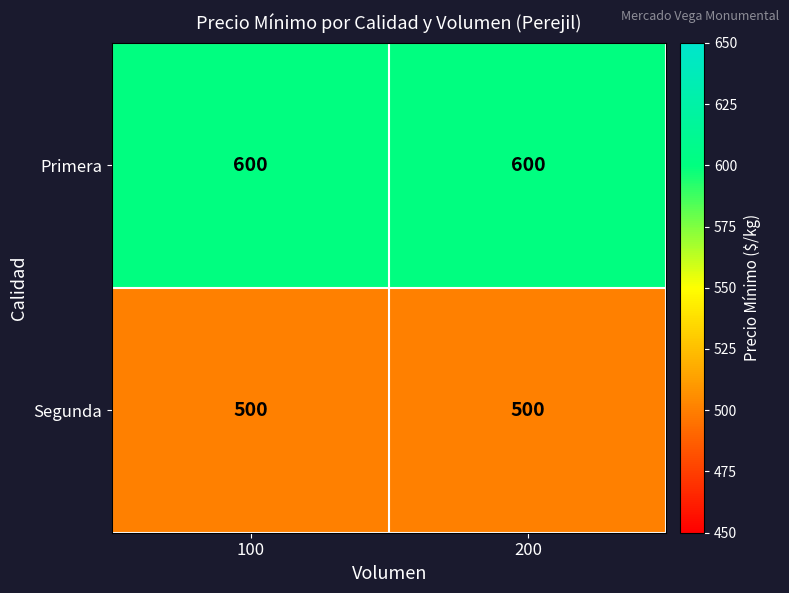

True or false: Primera has a value of 404 at 200.

False